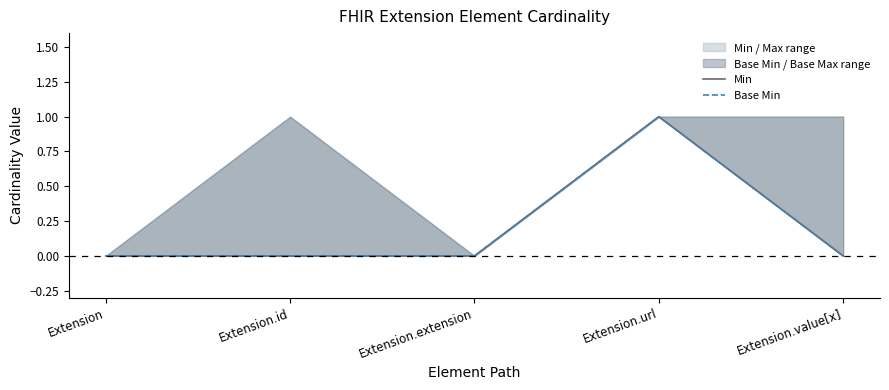

Which series has the widest spread of values?

Min